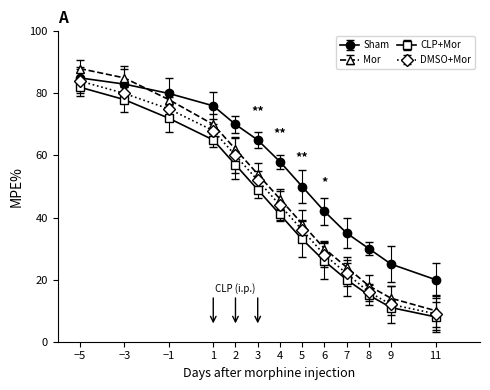

Reading left to right, what are all the values shown in this chart?

Sham: 85	83	80	76	70	65	58	50	42	35	30	25	20
Mor: 88	85	78	70	62	54	46	38	30	24	18	14	10
CLP+Mor: 82	78	72	65	57	49	41	33	26	20	15	11	8
DMSO+Mor: 84	80	75	68	60	52	44	36	28	22	16	12	9